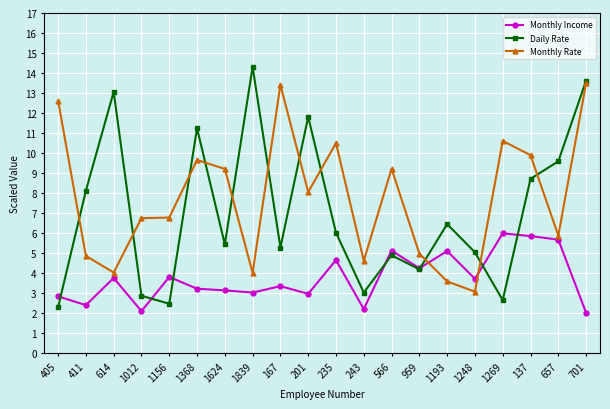

What is the smallest value displayed?

2.0